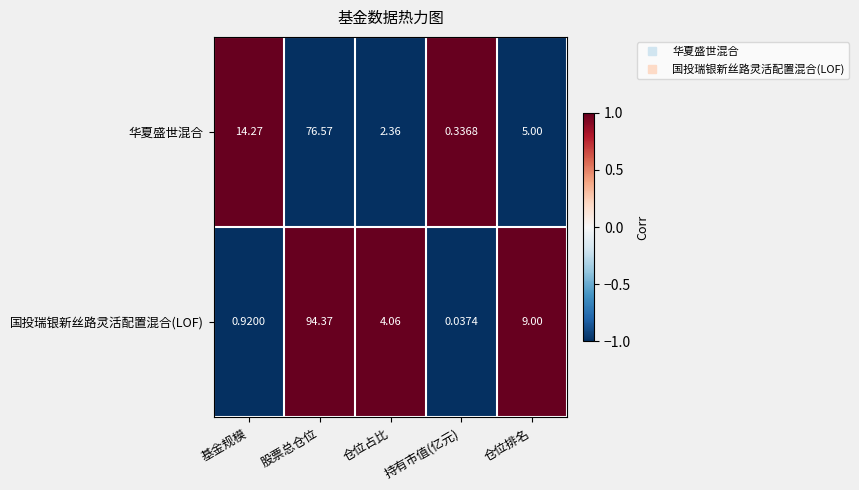

List the series in order of their peak value, highest first.

国投瑞银新丝路灵活配置混合(LOF), 华夏盛世混合